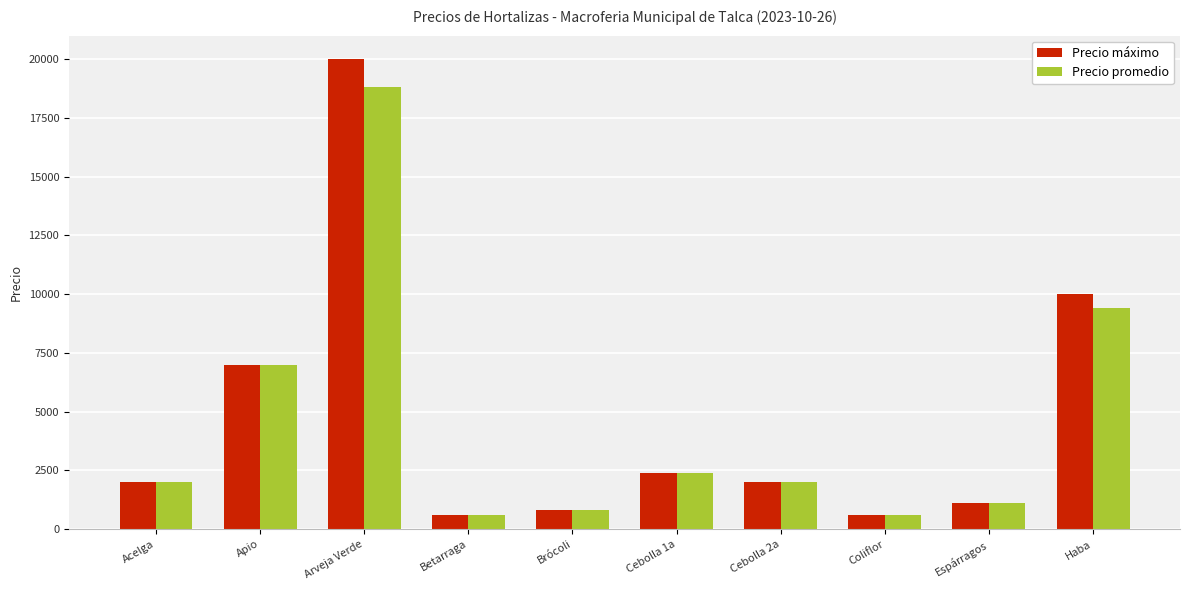

Where is Precio máximo nearest to the value 10300?

Haba